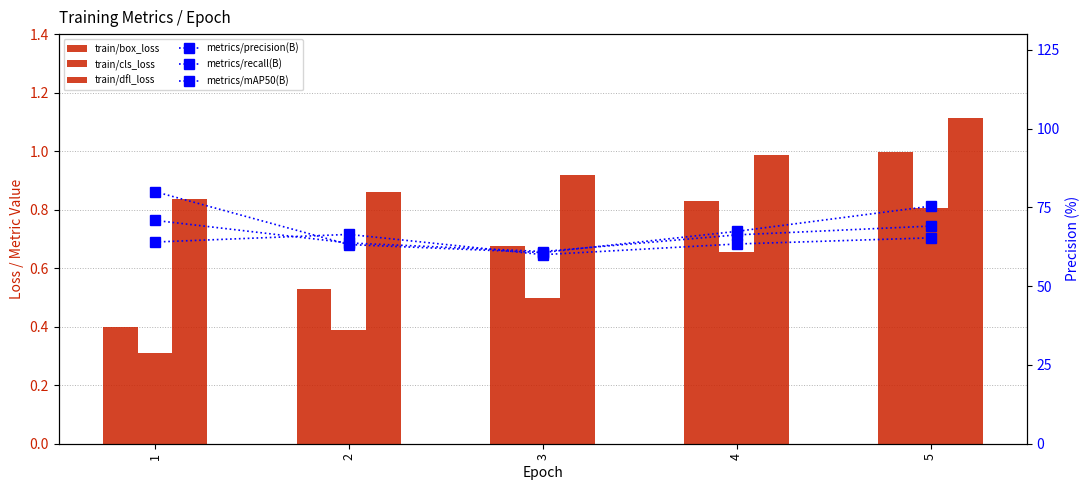

Between 1 and 3, which series saw the biggest shift?

metrics/precision(B)